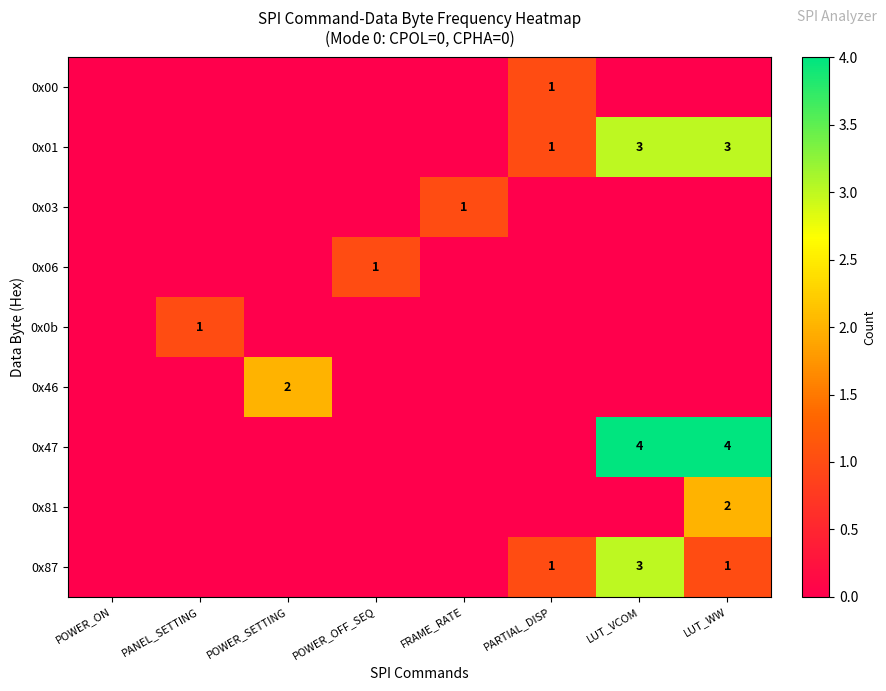

List the labels in order of 0x87 value, largest first.

LUT_VCOM, PARTIAL_DISP, LUT_WW, POWER_ON, PANEL_SETTING, POWER_SETTING, POWER_OFF_SEQ, FRAME_RATE